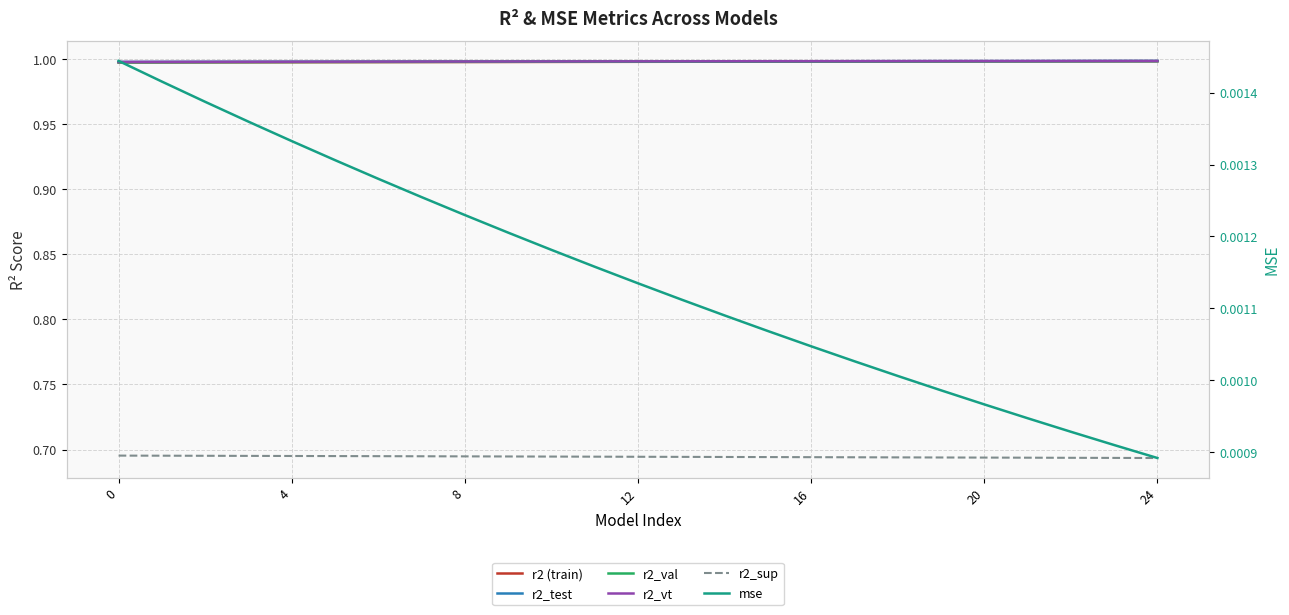

Is it true that mse equals 0.0 at 4?

True